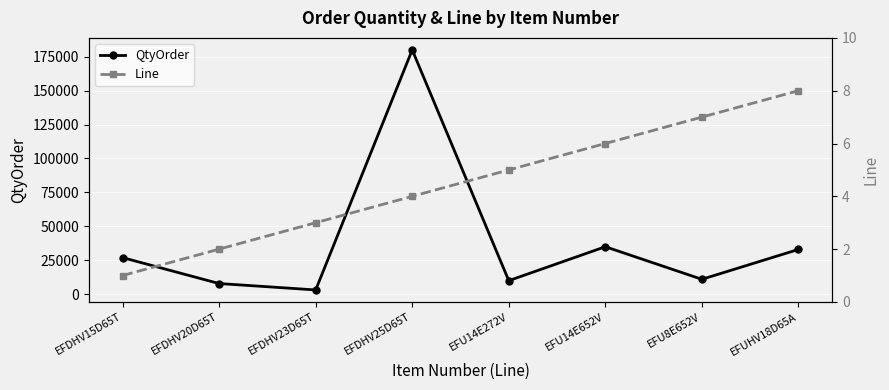

Rank the series at EFUHV18D65A from highest to lowest value.

QtyOrder, Line